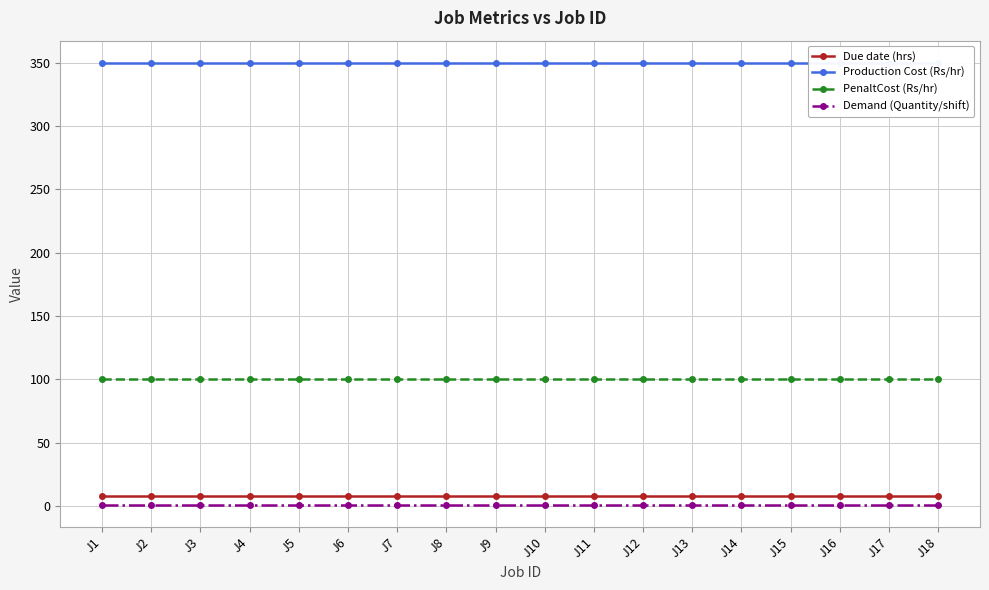

Reading right to left, list all the values displayed in this chart.

Due date (hrs): J18=8	J17=8	J16=8	J15=8	J14=8	J13=8	J12=8	J11=8	J10=8	J9=8	J8=8	J7=8	J6=8	J5=8	J4=8	J3=8	J2=8	J1=8
Production Cost (Rs/hr): J18=350	J17=350	J16=350	J15=350	J14=350	J13=350	J12=350	J11=350	J10=350	J9=350	J8=350	J7=350	J6=350	J5=350	J4=350	J3=350	J2=350	J1=350
PenaltCost (Rs/hr): J18=100	J17=100	J16=100	J15=100	J14=100	J13=100	J12=100	J11=100	J10=100	J9=100	J8=100	J7=100	J6=100	J5=100	J4=100	J3=100	J2=100	J1=100
Demand (Quantity/shift): J18=1	J17=1	J16=1	J15=1	J14=1	J13=1	J12=1	J11=1	J10=1	J9=1	J8=1	J7=1	J6=1	J5=1	J4=1	J3=1	J2=1	J1=1